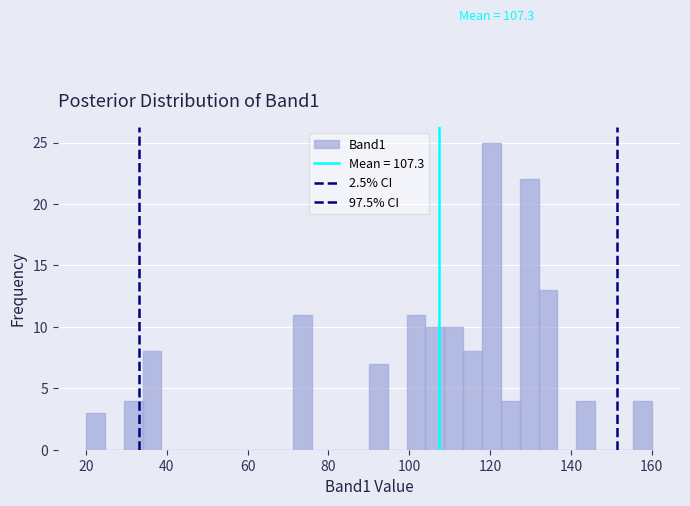

Read against the x-axis, roughly where is the centre of the tallest bar?

120